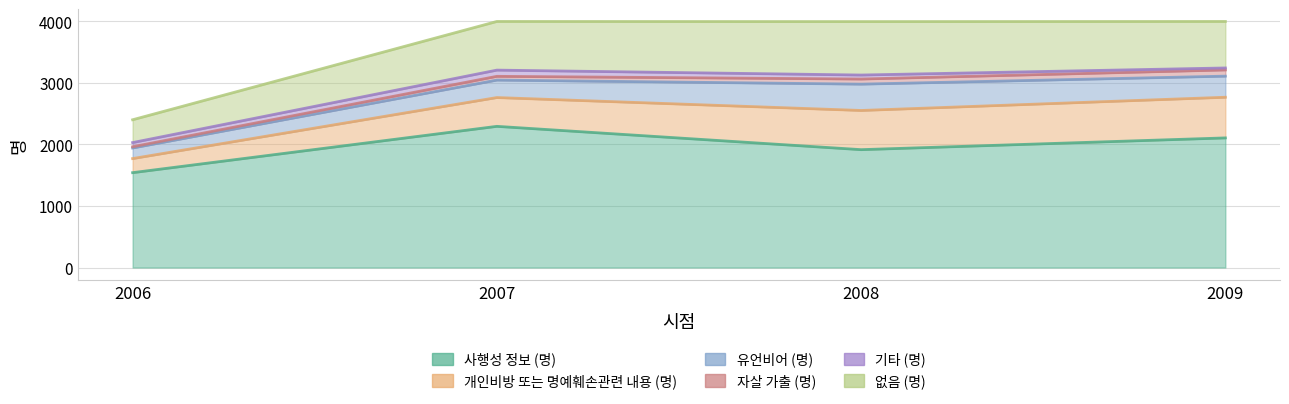

What is the difference between the second highest and second lowest values in the 없음 (명) series?

35